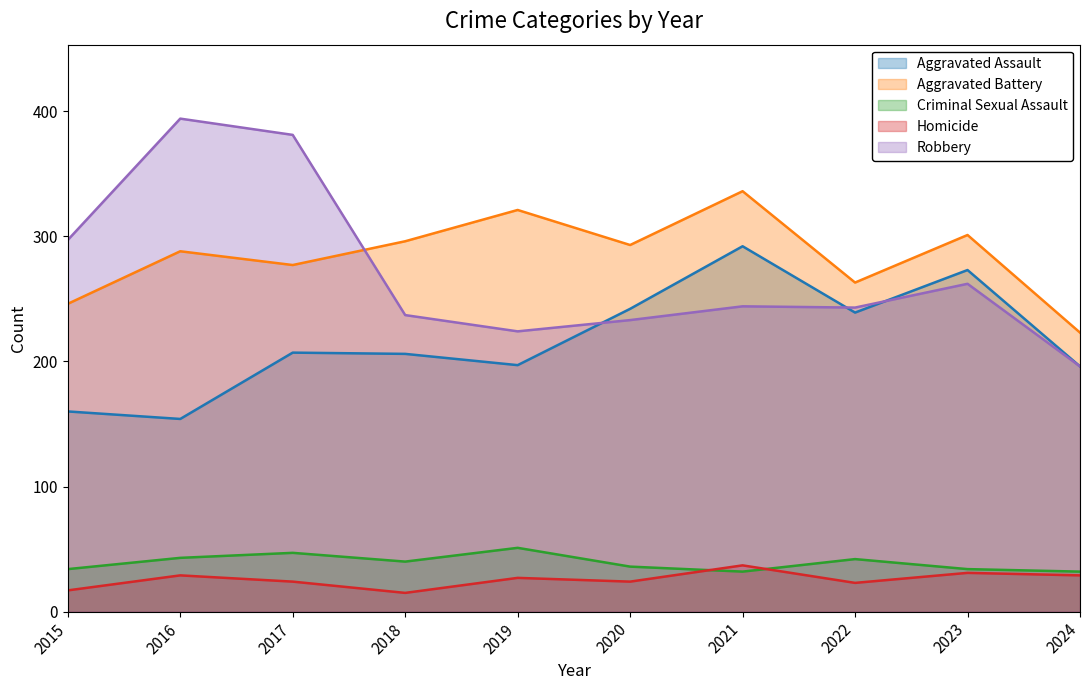

At which label is Aggravated Assault closest to 223?

2017